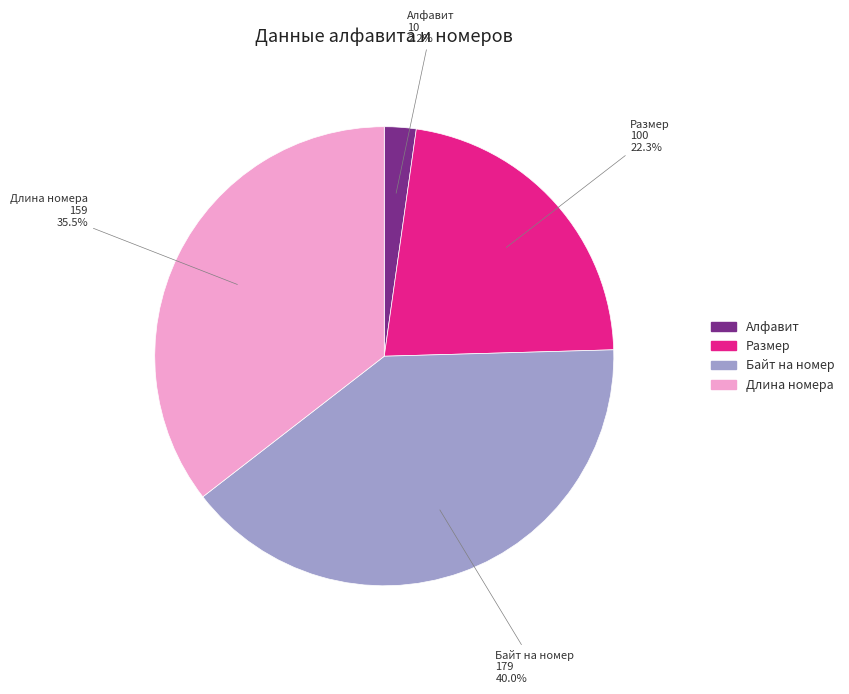

Is it true that Длина номера is 45% of the pie?

False